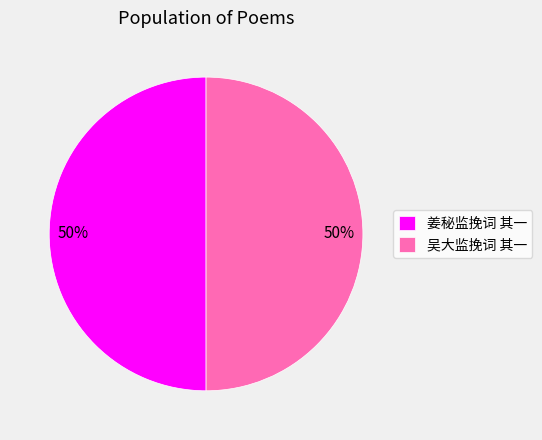

Do 吴大监挽词 其一 and 姜秘监挽词 其一 together represent more than half of the pie?

Yes